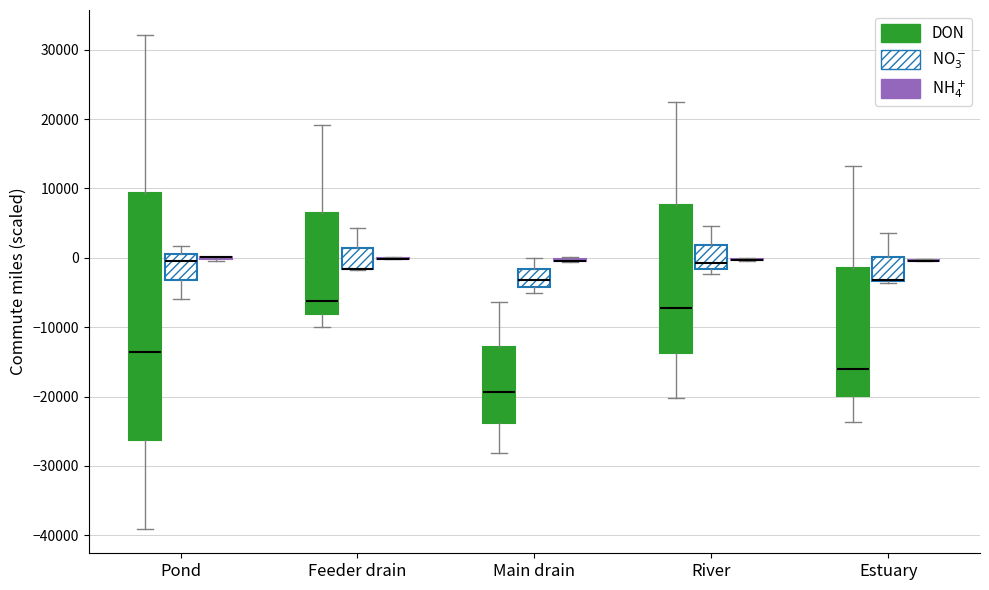

Reading left to right, read every box against the y-axis: the position of its median line, the range the box covers, and the ends of its whiskers. The values are not printed on the chart, so give them approximately, as read against the axis.

Pond (DON): median -14000, box -26000 to 9000, whiskers -39000 to 32000
Pond (NO$_3^-$): median 0, box -3000 to 1000, whiskers -6000 to 2000
Pond (NH$_4^+$): box collapsed to a line at 0, whiskers 0 to 0
Feeder drain (DON): median -6000, box -8000 to 6000, whiskers -10000 to 19000
Feeder drain (NO$_3^-$): median -2000 (drawn on the box's lower edge), box -2000 to 1000, whiskers -2000 to 4000
Feeder drain (NH$_4^+$): box collapsed to a line at 0, whiskers 0 to 0
Main drain (DON): median -19000, box -24000 to -13000, whiskers -28000 to -6000
Main drain (NO$_3^-$): median -3000, box -4000 to -2000, whiskers -5000 to 0
Main drain (NH$_4^+$): box collapsed to a line at 0, whiskers -1000 to 0
River (DON): median -7000, box -14000 to 8000, whiskers -20000 to 22000
River (NO$_3^-$): median -1000, box -2000 to 2000, whiskers -2000 (just below the box's lower edge) to 5000
River (NH$_4^+$): box collapsed to a line at 0, whiskers 0 to 0
Estuary (DON): median -16000, box -20000 to -1000, whiskers -24000 to 13000
Estuary (NO$_3^-$): median -3000 (drawn on the box's lower edge), box -3000 to 0, whiskers -4000 to 4000
Estuary (NH$_4^+$): box collapsed to a line at 0, whiskers 0 to 0